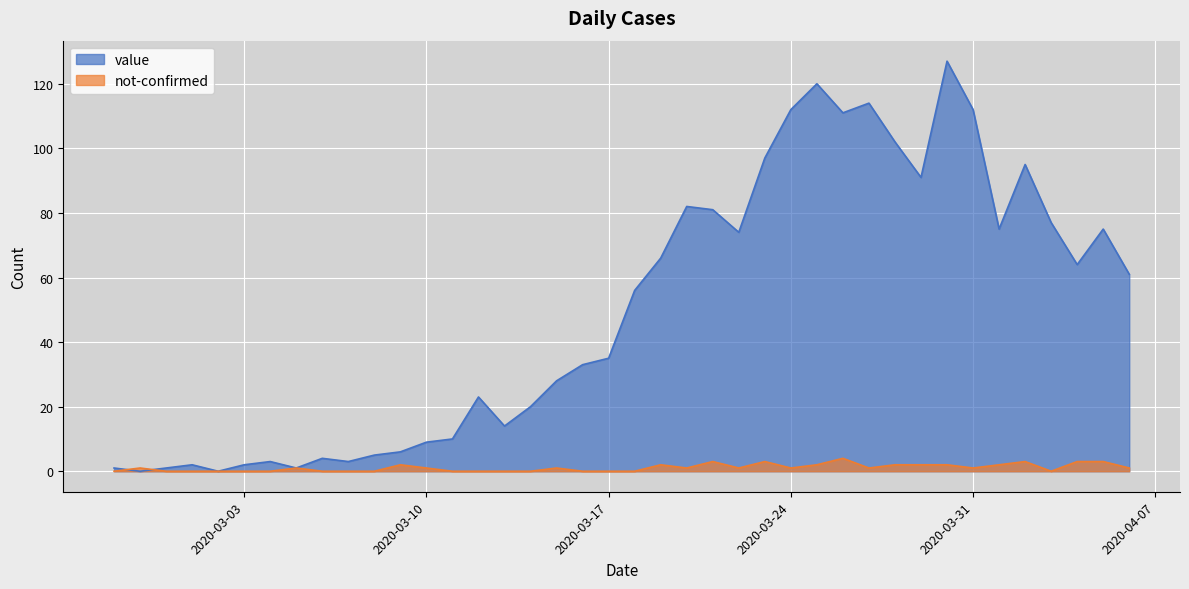

The value of not-confirmed at 2020-03-09 is 1. True or false?

False